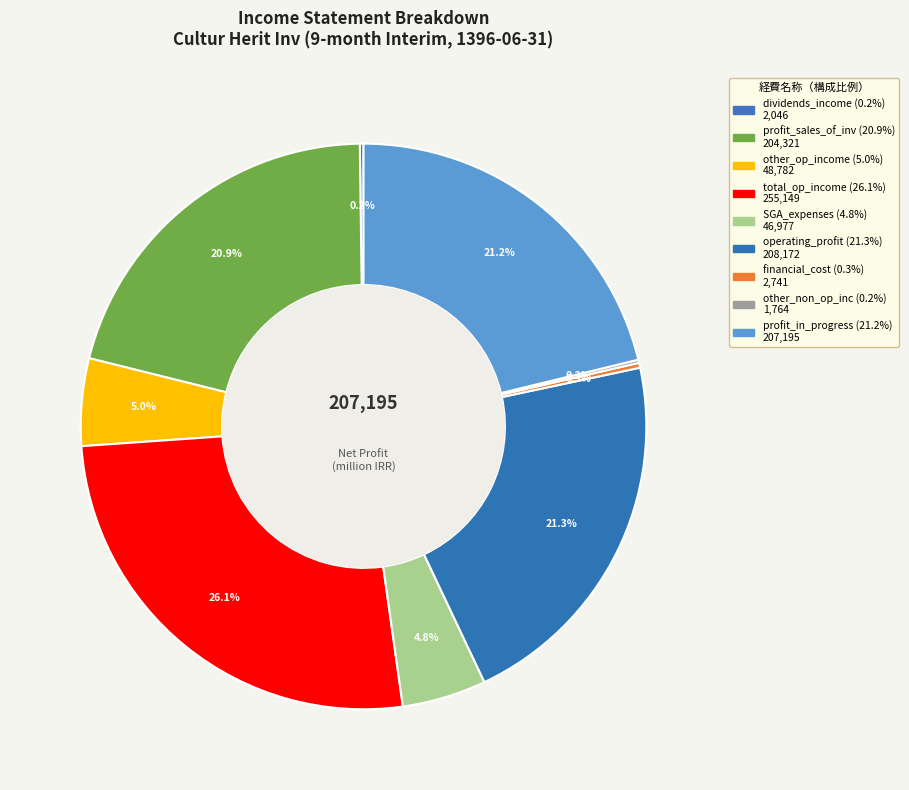

Rank the categories by value from lowest to highest.

other_non_operating_income_and_expenses, dividends_income, financial_cost, selling_general_administrative_expenses, other_operating_income, profit_sales_of_investments, profit_operations_in_progress, operating_profit, total_operating_income